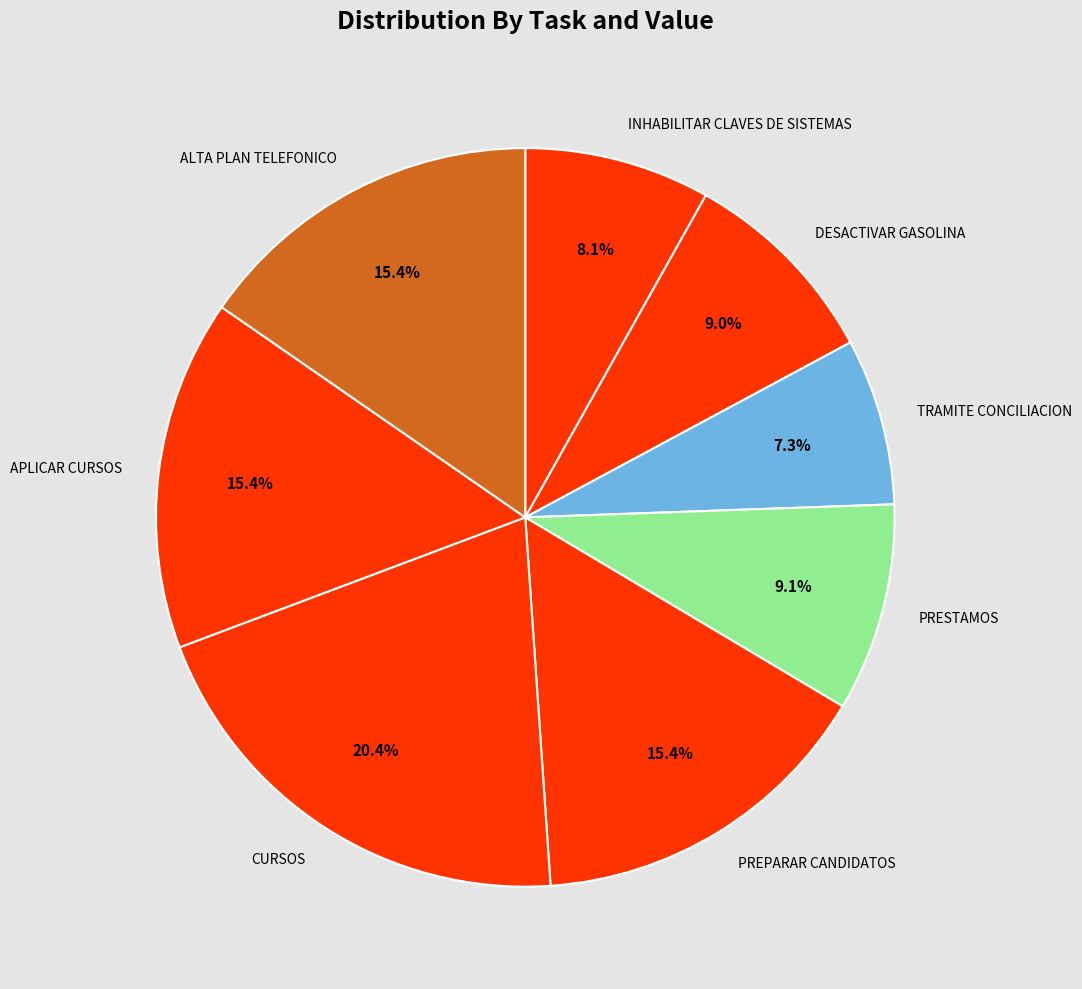

What is the ratio of the value at TRAMITE CONCILIACION to the value at APLICAR CURSOS?

0.5